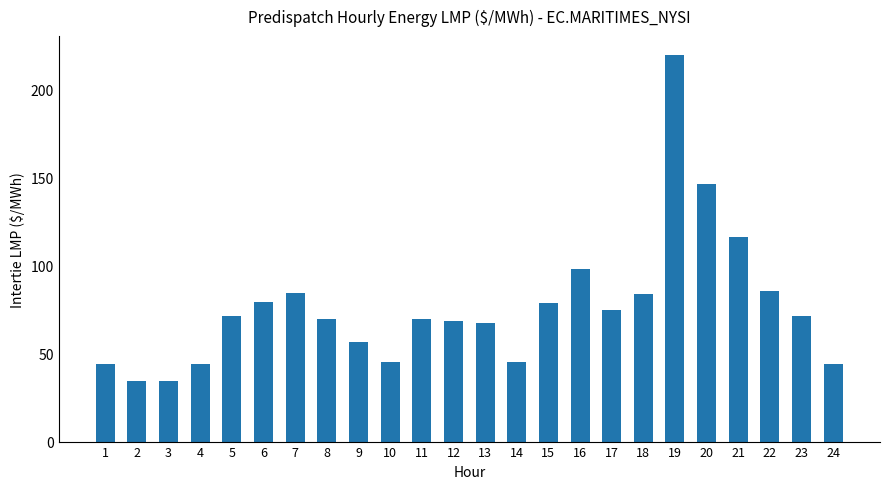

How many values exceed 71?

12